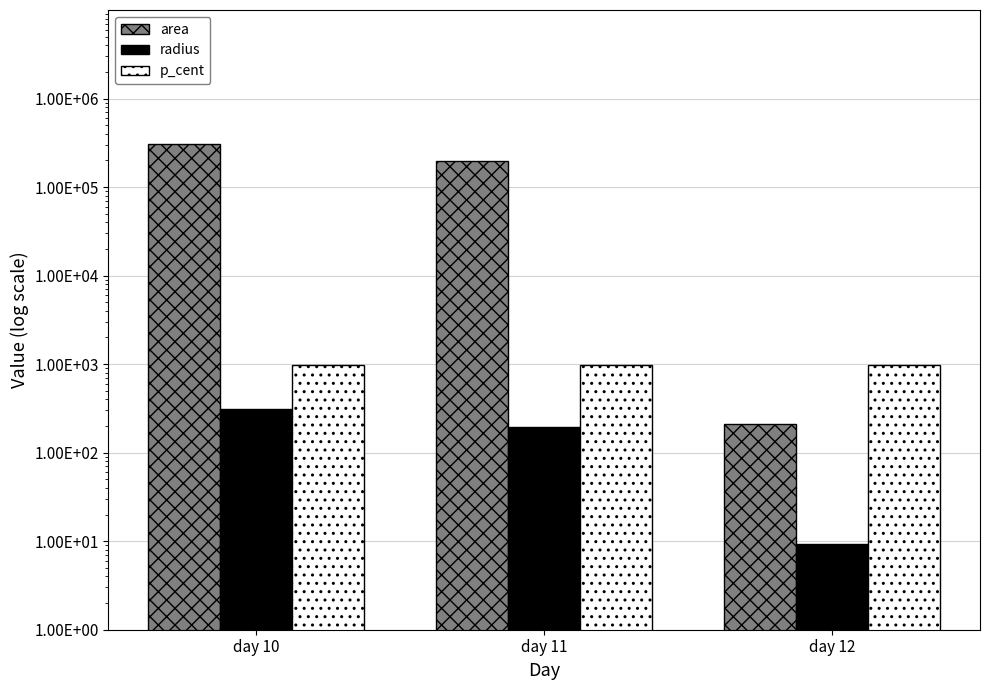

Reading left to right, extract all data points from this chart.

area: day 10=303437.5	day 11=196875.0	day 12=208.3
radius: day 10=313.6	day 11=195.9	day 12=9.4
p_cent: day 10=984.6	day 11=985.6	day 12=987.8